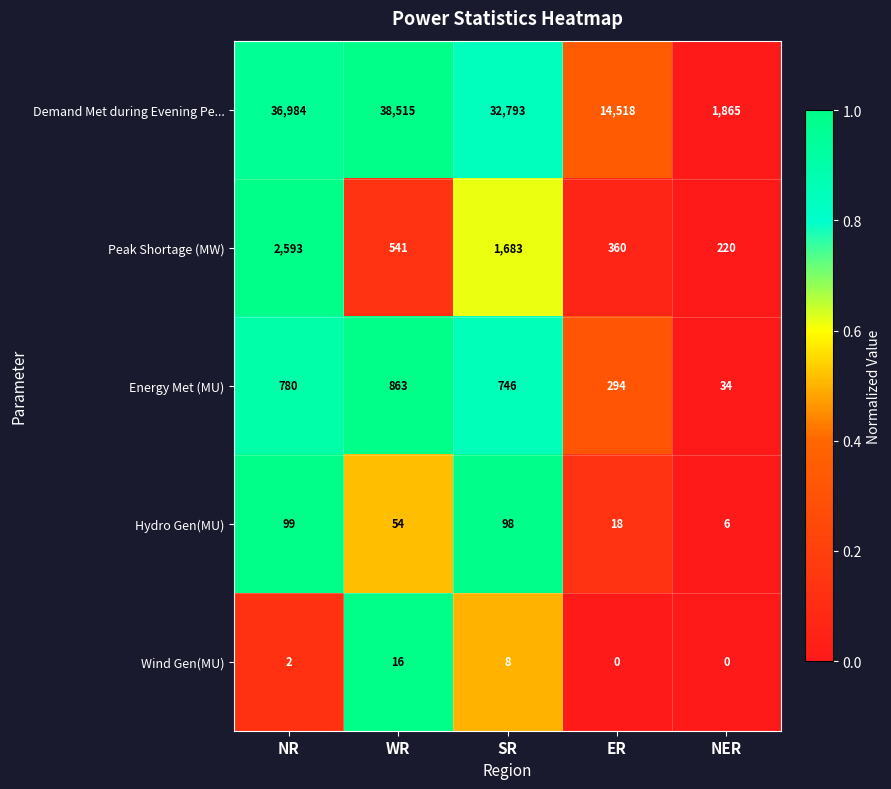

At how many categories does at least one series exceed 0?

5